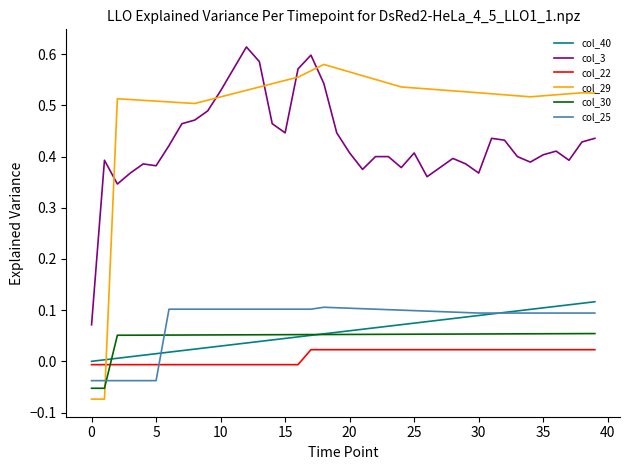

After their last crossing, which series has the higher values: col_40 or col_25?

col_40